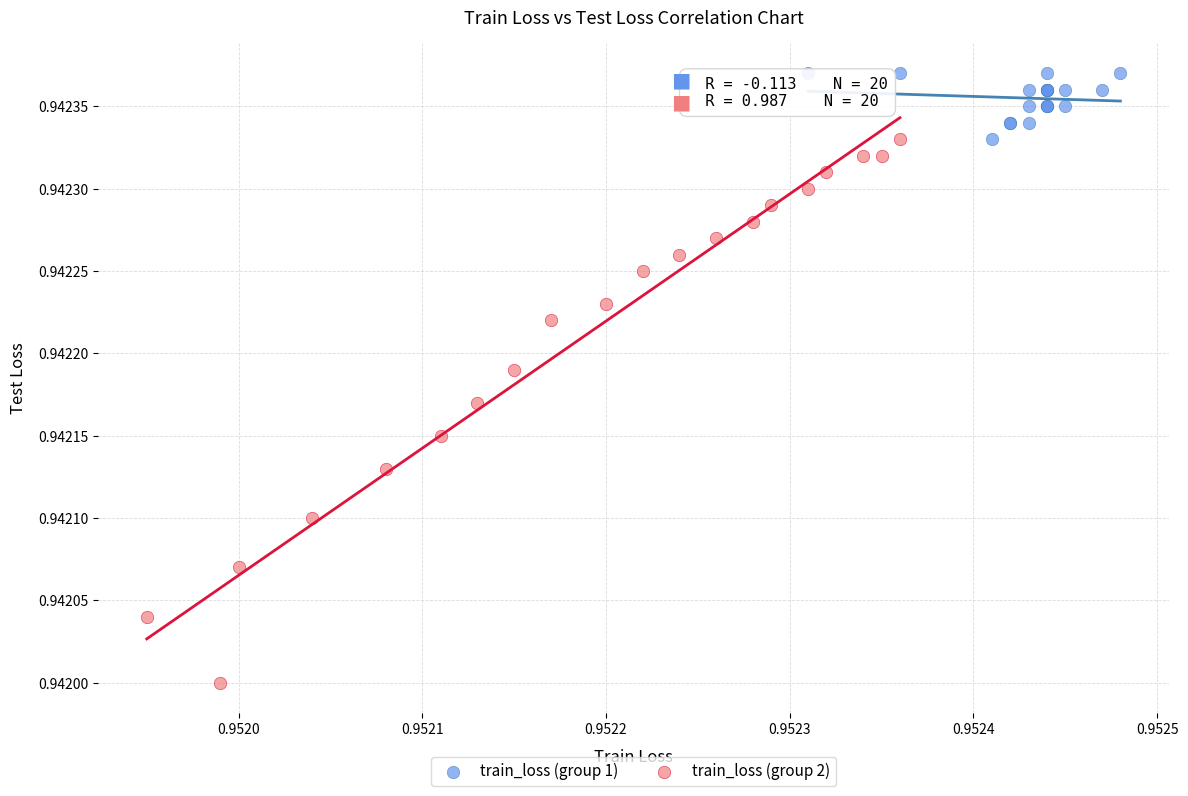

Which series has the widest spread of Y values?

train_loss (group 2)